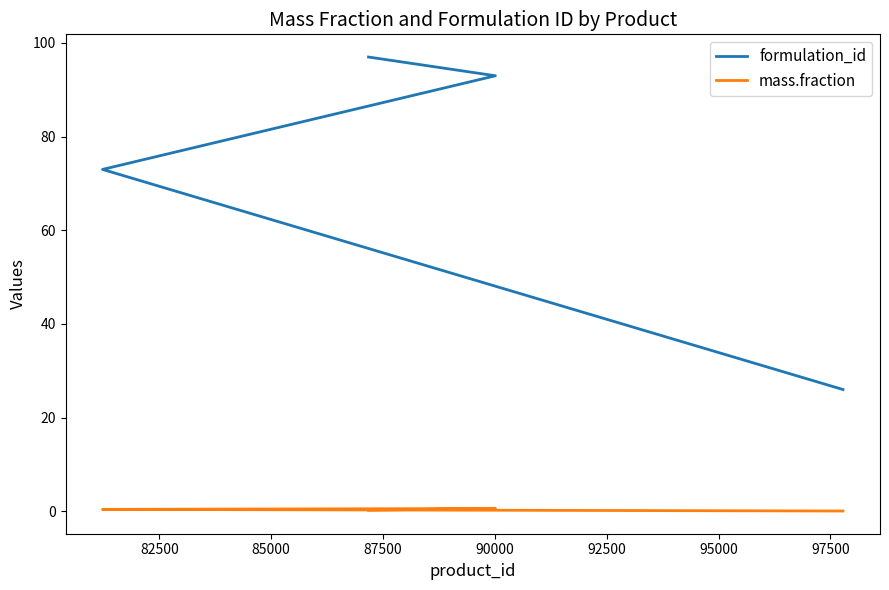

How many lines are shown in the chart?

2